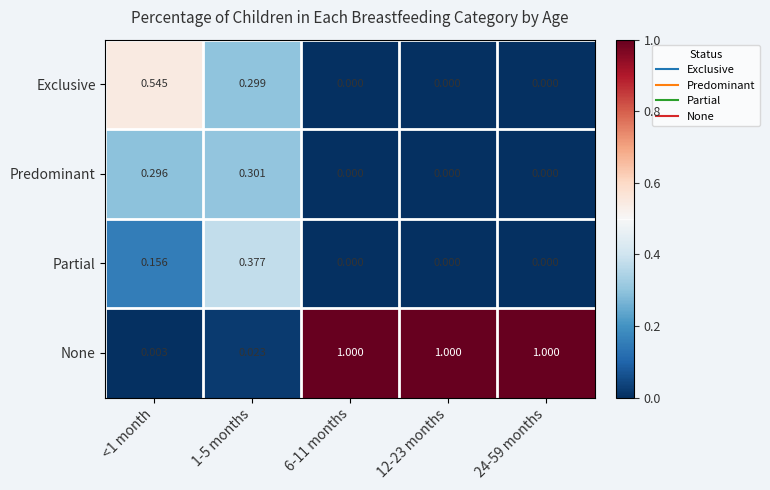

Rank the series by their maximum value, from highest to lowest.

None, Exclusive, Partial, Predominant